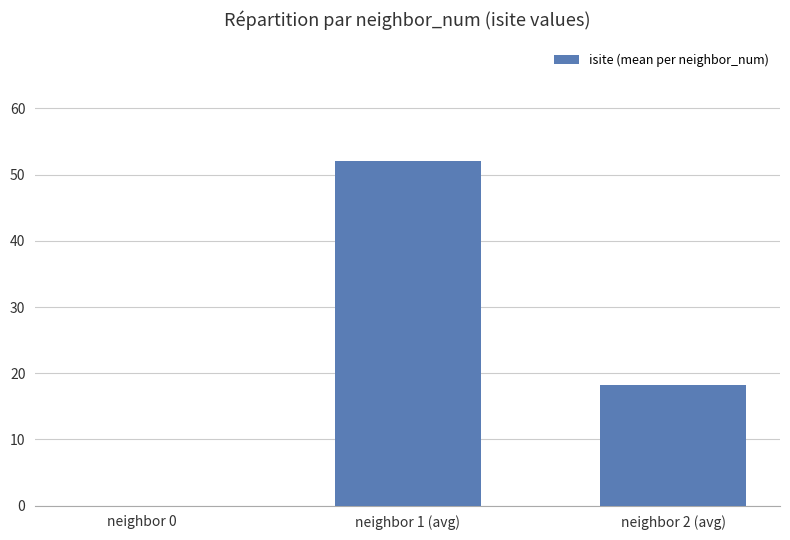

Which has a higher value, neighbor 2 (avg) or neighbor 1 (avg)?

neighbor 1 (avg)